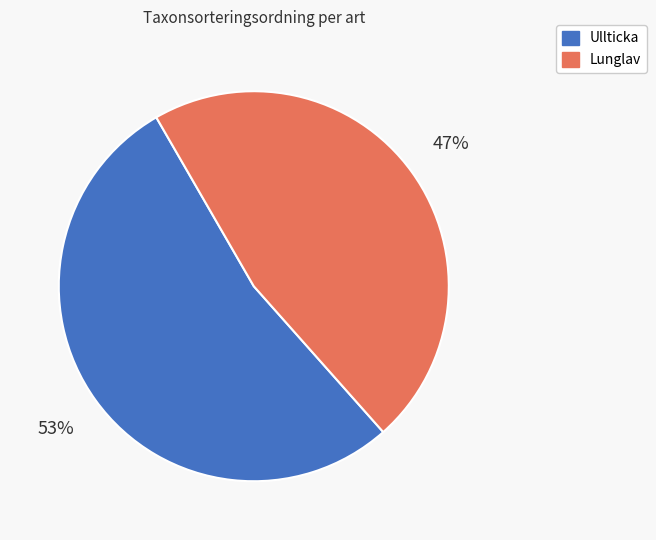

Which slice is the largest?

Ullticka